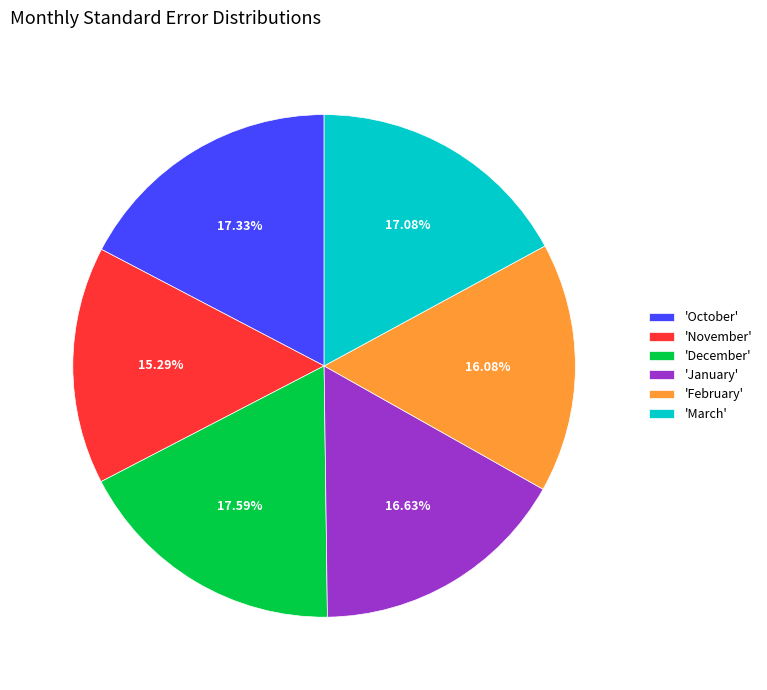

How many segments does this pie chart have?

6